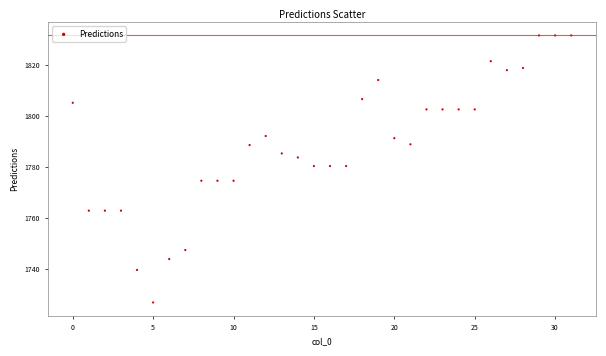

What is the range of Y values (max minus min)?

105.1